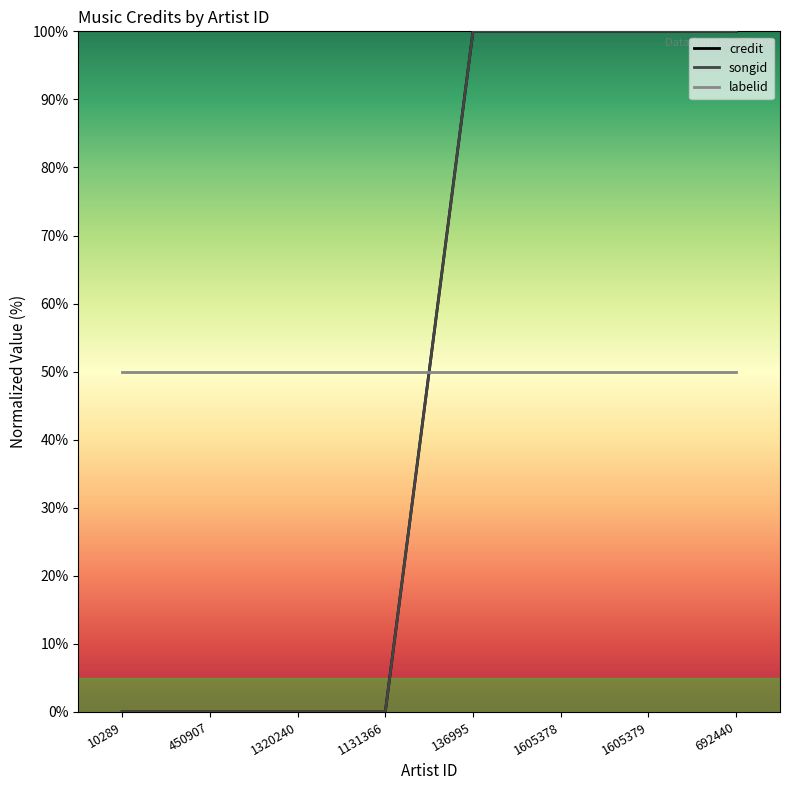

Does the chart display data point markers on the line(s)?

No